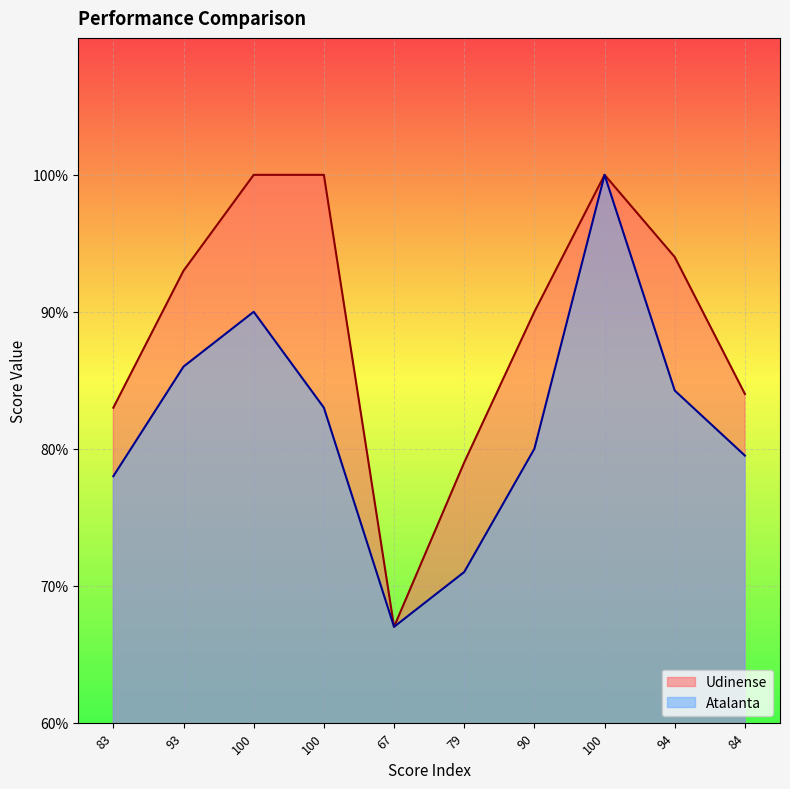

What is the greatest value displayed?

100.0